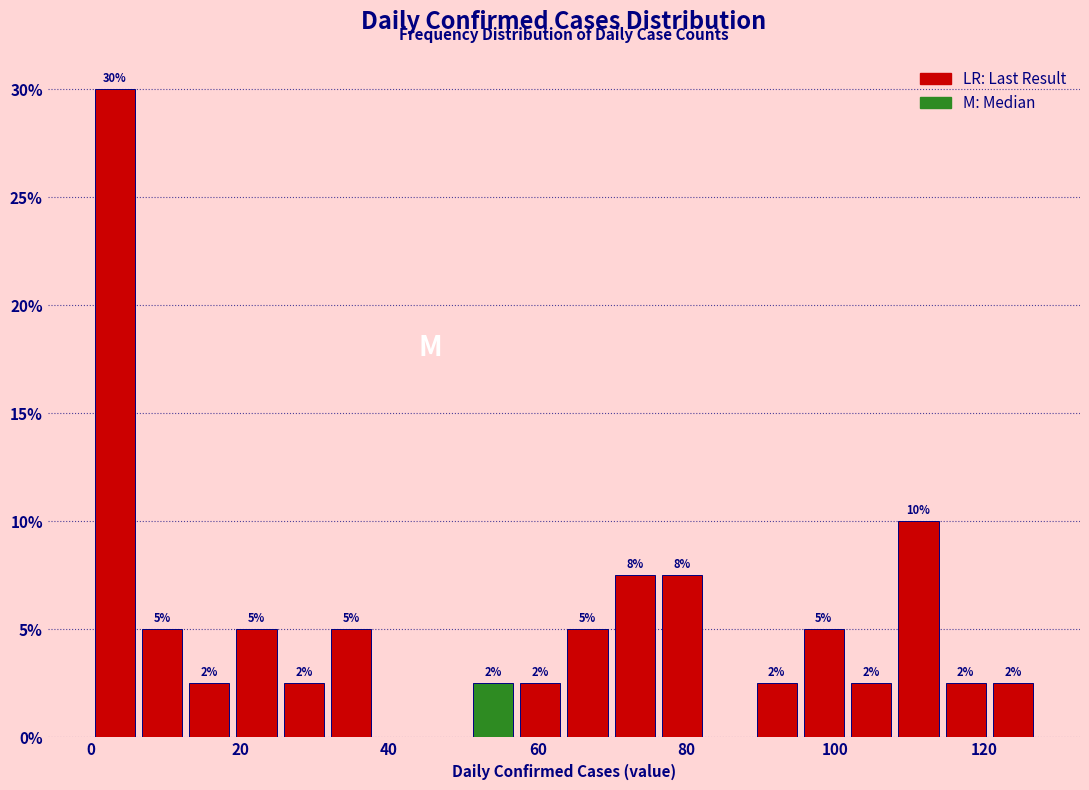

Read against the x-axis, roughly where is the centre of the tallest bar?

4